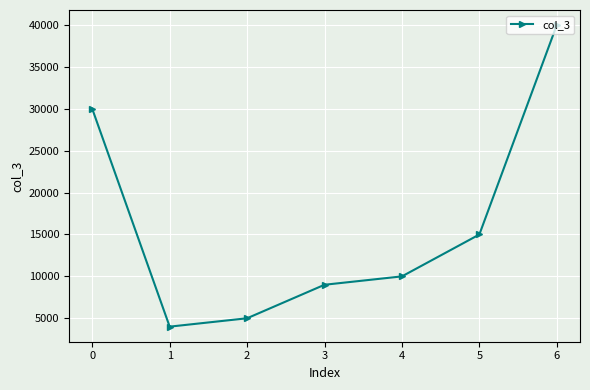

What is the sum of all values?

113000